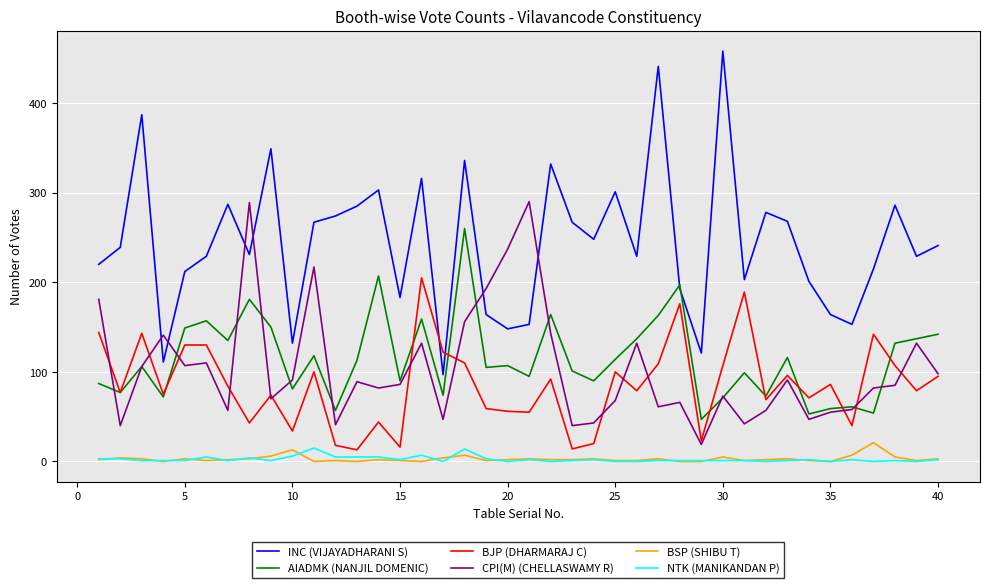

True or false: BJP (DHARMARAJ C) and BSP (SHIBU T) cross at least once.

False